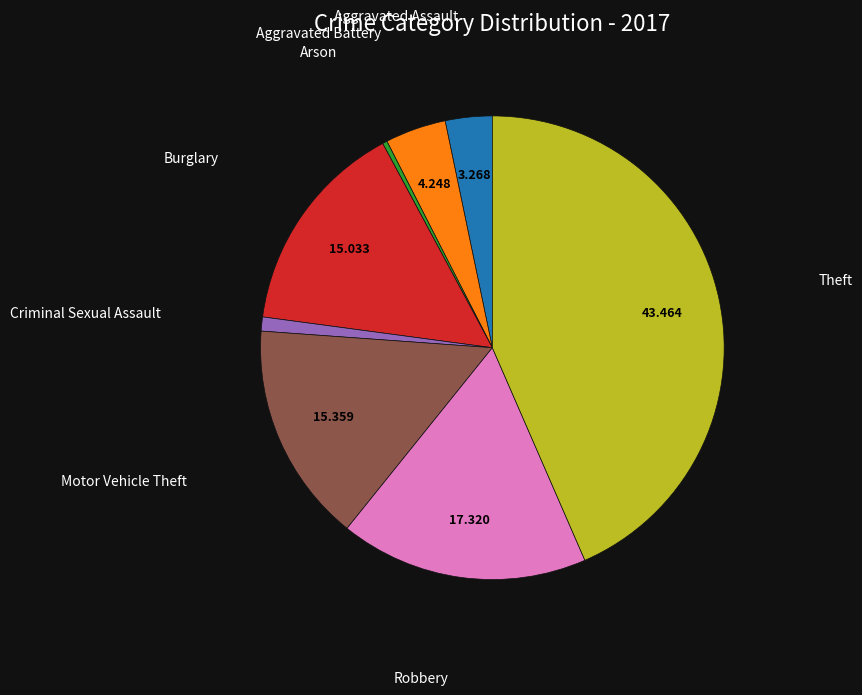

Does any single category account for the majority?

No